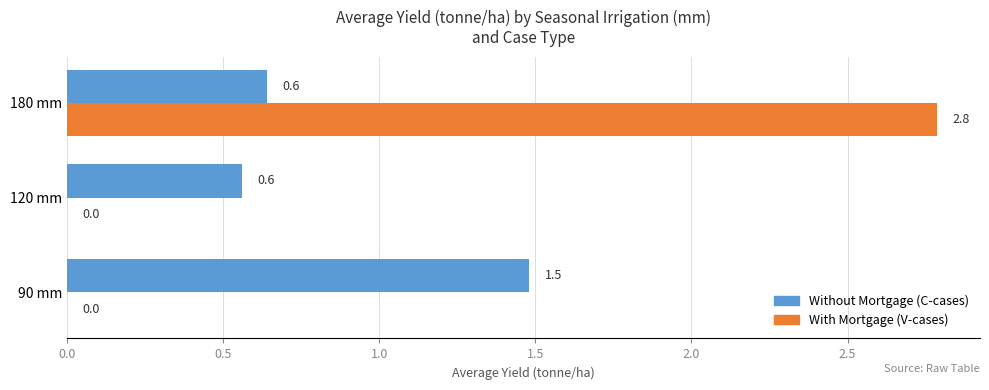

What is the total value across all series at 90 mm?

1.5